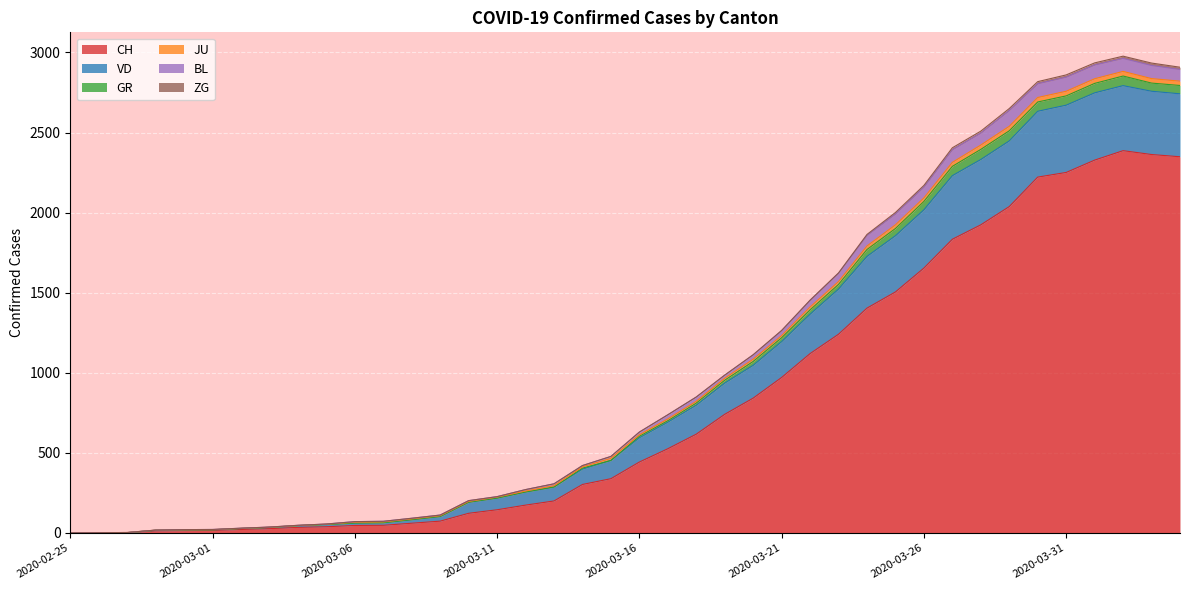

True or false: GR and CH intersect in this chart.

False